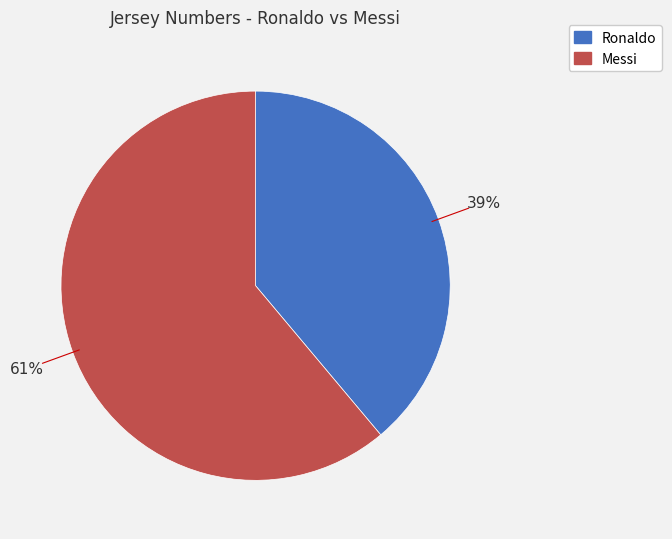

Between Ronaldo and Messi, which is larger?

Messi